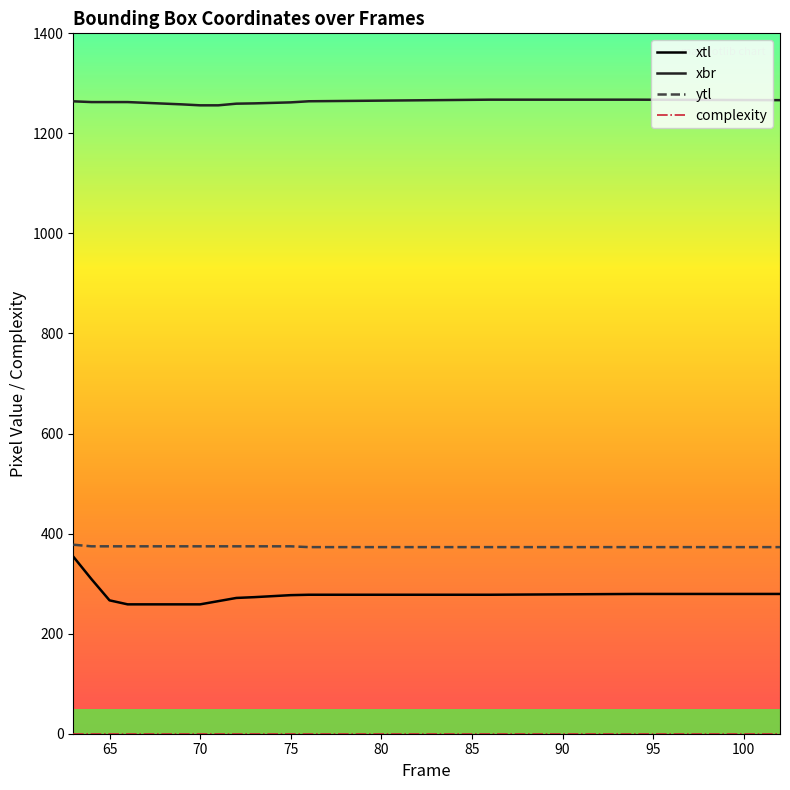

Which series has the largest total across all categories?

xbr